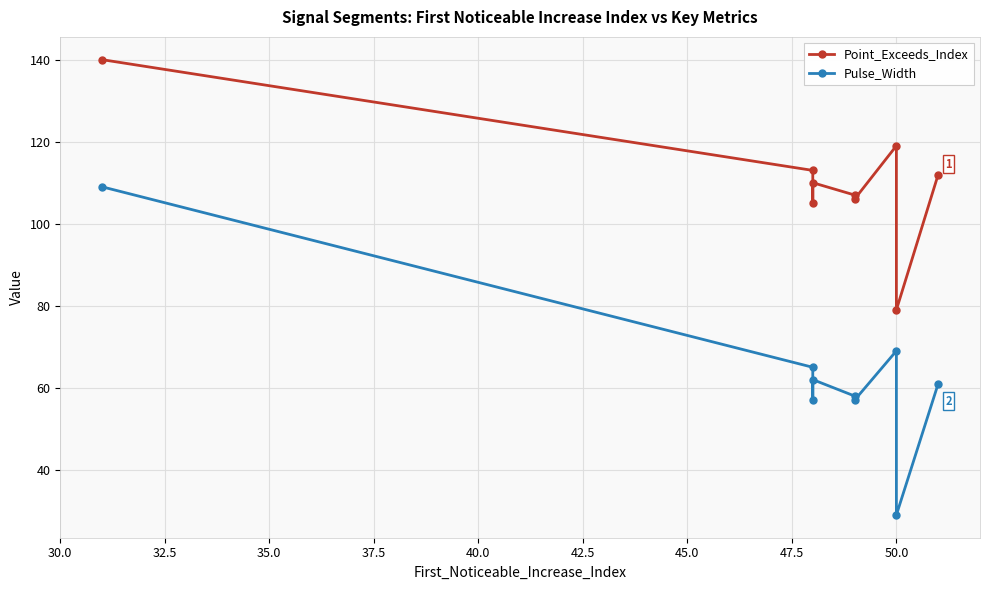

True or false: Pulse_Width and Point_Exceeds_Index cross at least once.

False